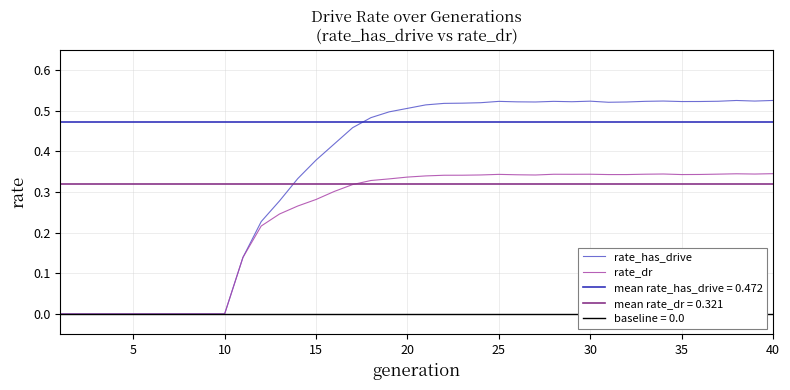

The rate_has_drive series shows 0.2 at 10. True or false?

False